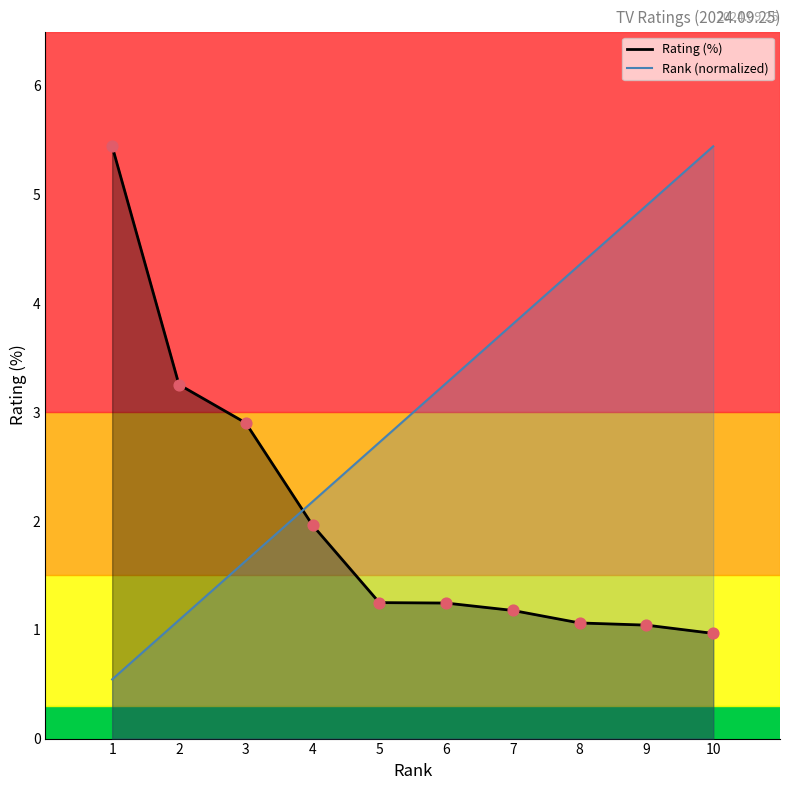

Is the value of Rating at 3 greater than the value of Rank at 8?

No